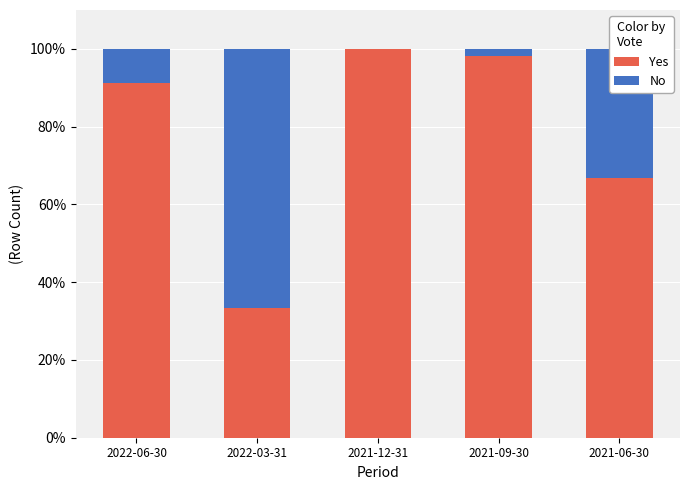

How many data points does each series have?

5